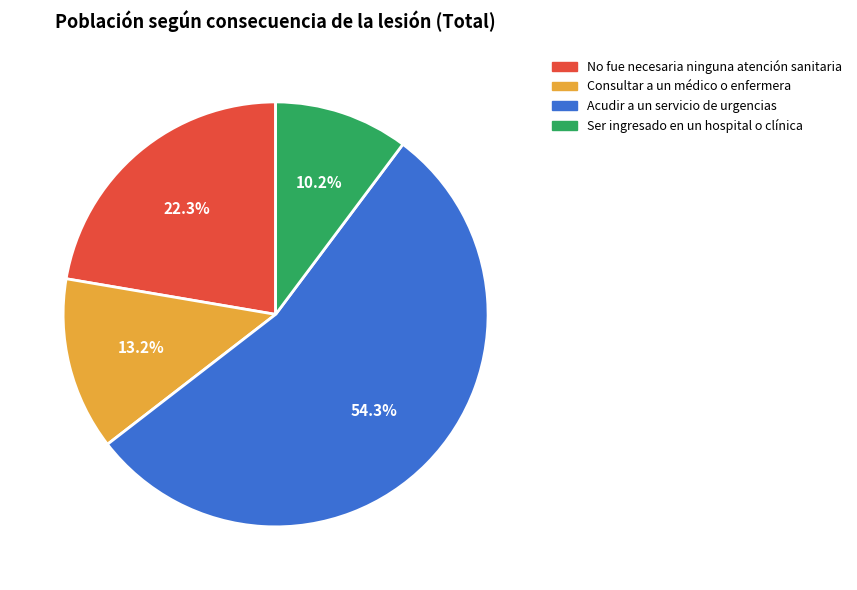

To the nearest percent, what is the difference between the Consultar a un médico o enfermera and Acudir a un servicio de urgencias slice percentages?

41%